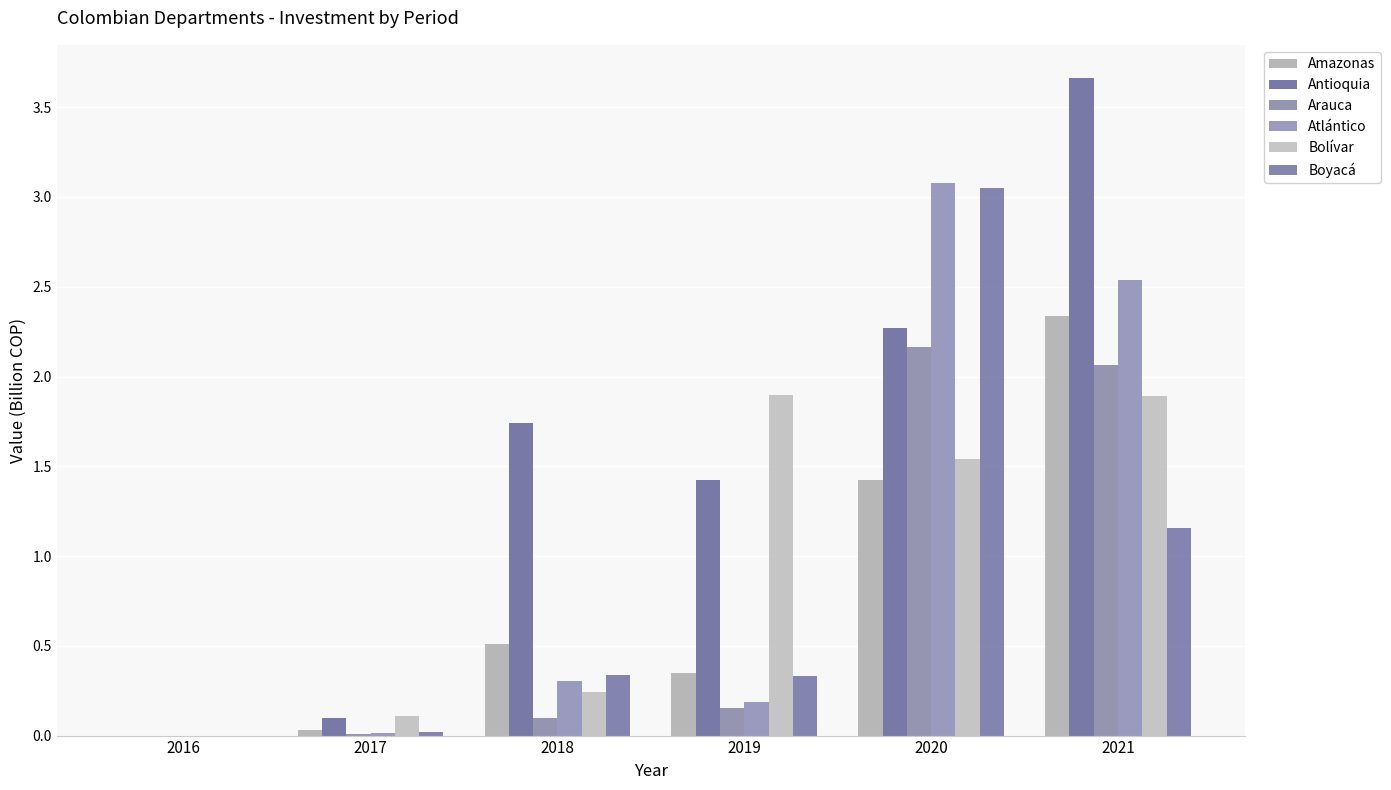

What is the maximum value shown in the chart?

3.7